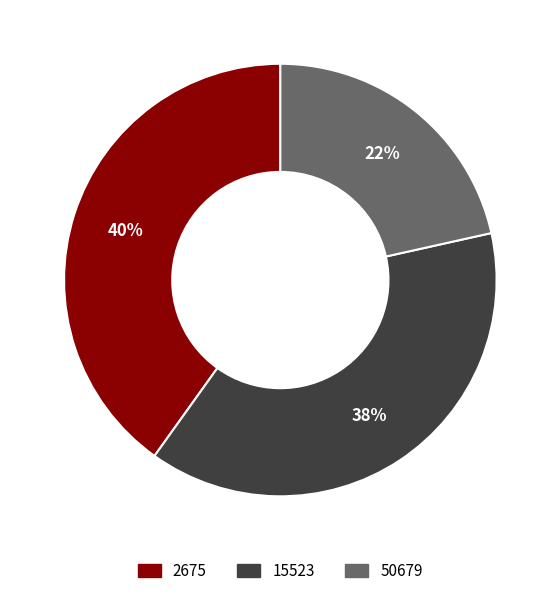

Rank the categories by value from lowest to highest.

50679, 15523, 2675